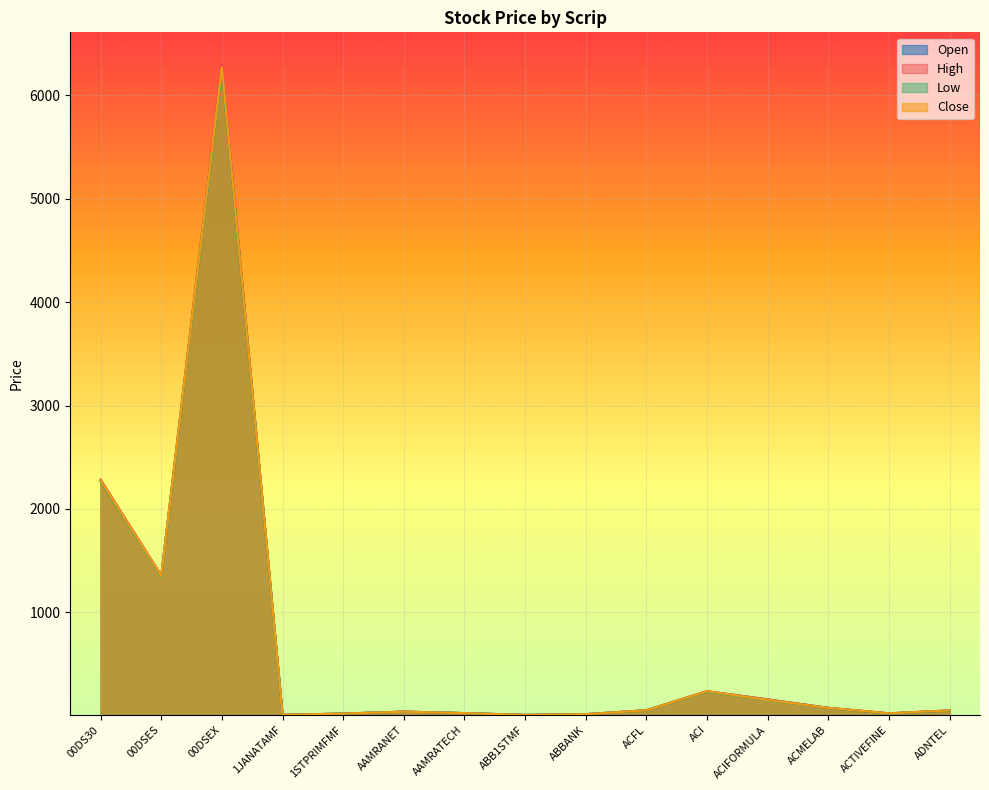

What is the label of the 15th point from the left?

ADNTEL